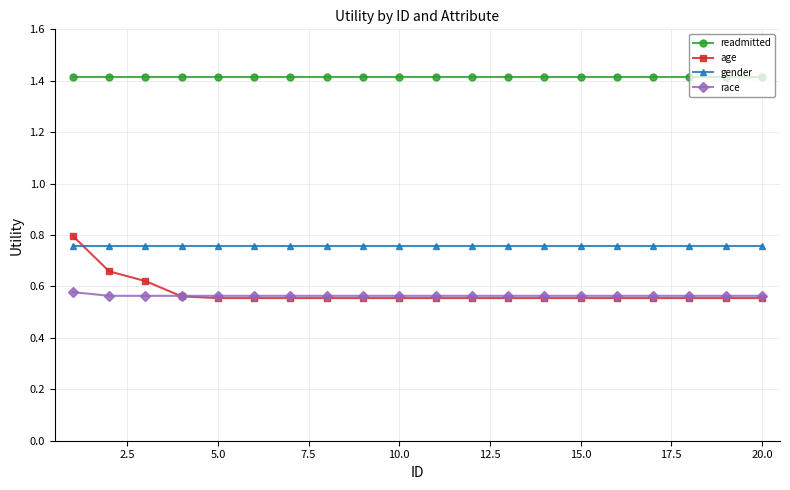

At how many categories does at least one series exceed 0?

20